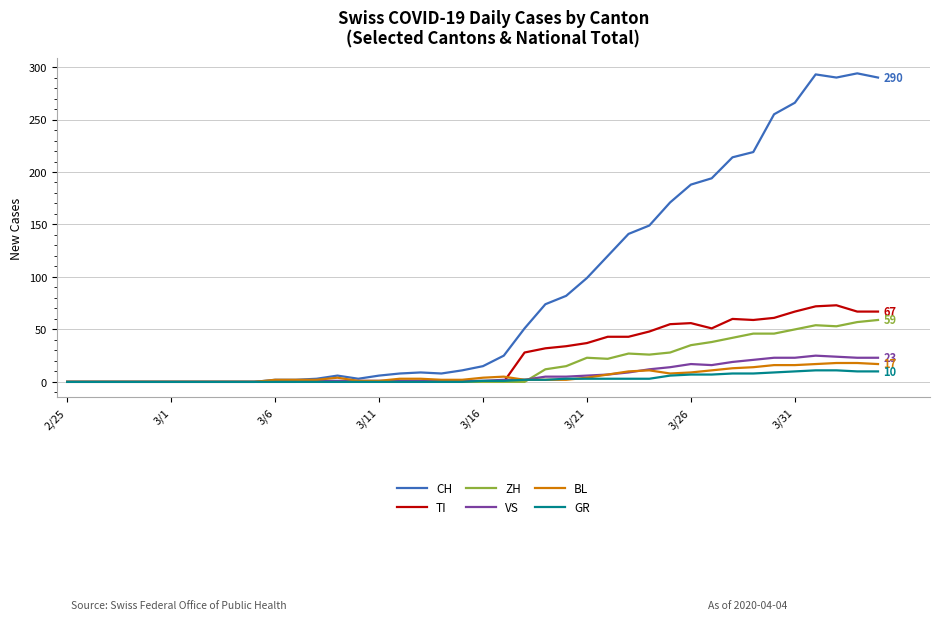

Which series has the largest total across all categories?

CH